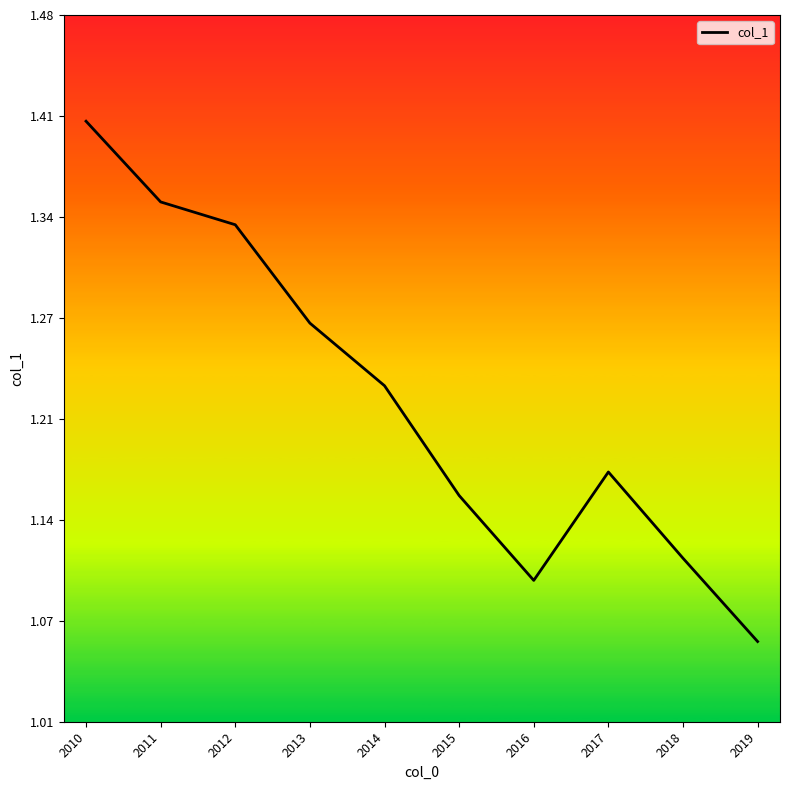

Is it true that the value at 2015 is 2.0?

False